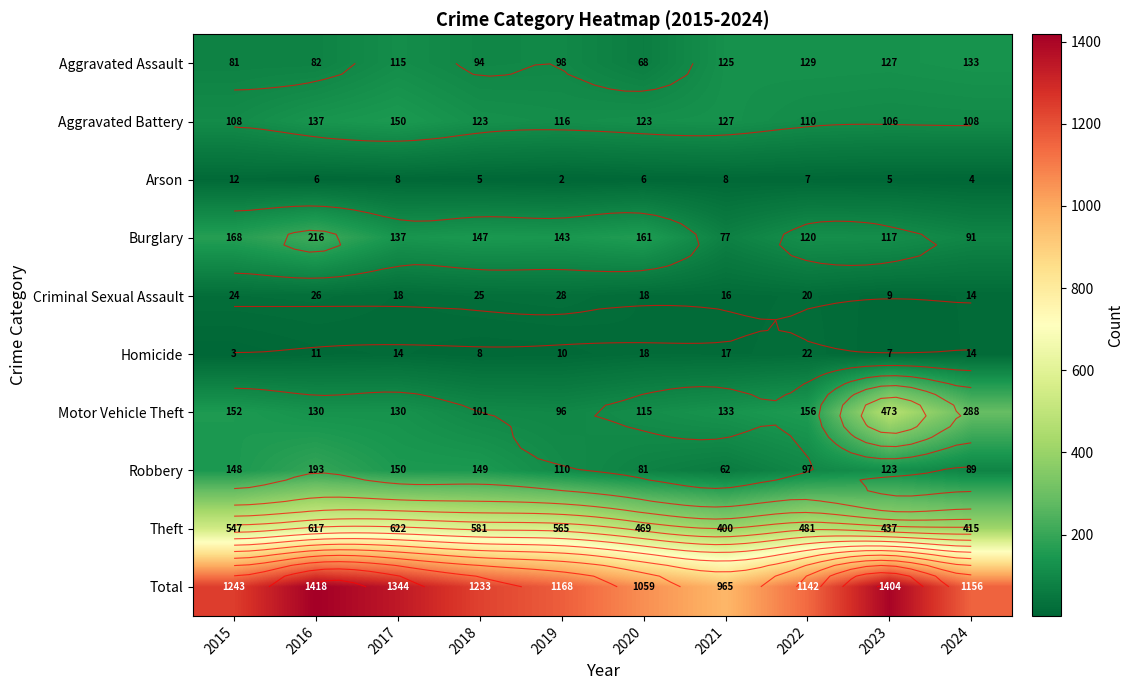

True or false: Total has a value of 1168 at 2019.

True